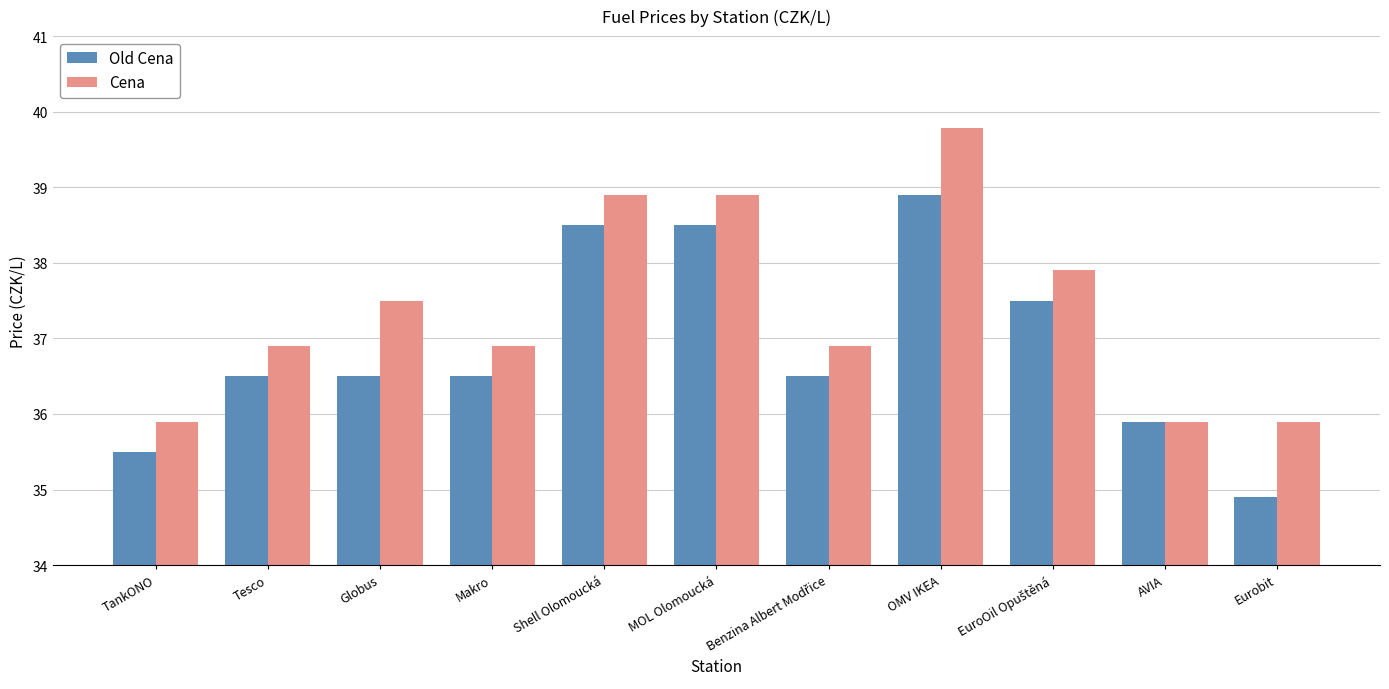

What is the minimum value shown in the chart?

34.9